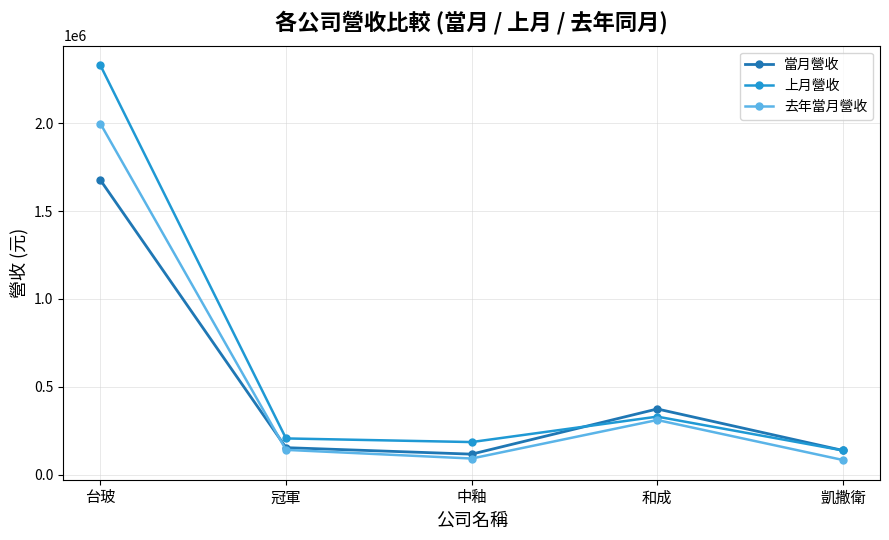

What position from the left is 中釉?

3